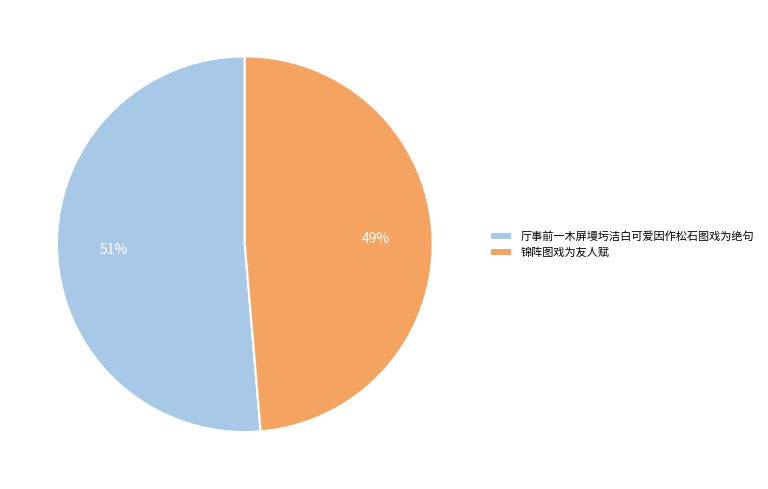

Between 锦阵图戏为友人赋 and 厅事前一木屏墁圬洁白可爱因作松石图戏为绝句, which is larger?

厅事前一木屏墁圬洁白可爱因作松石图戏为绝句